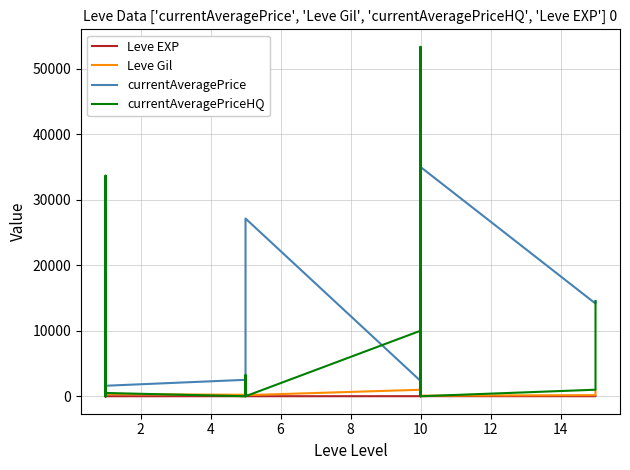

Reading right to left, transcribe all the data shown in this chart.

Leve EXP: 18	7	13	9	9	9	8	9	5	5	5	5	4	5	1	1	1	630	630	1
Leve Gil: 910	170	90	990	990	990	430	990	168	220	220	220	110	220	330	690	690	115	114	160
currentAveragePrice: 14500	14149	35000	32666	3437	38103	1605	2342	27127	2392	2481	2417	1648	2507	1602	27119	1750	141	10760	27128
currentAveragePriceHQ: 14500	997	0	0	0	53336	0	10000	0	3237	0	0	0	0	500	0	916	0	33668	0